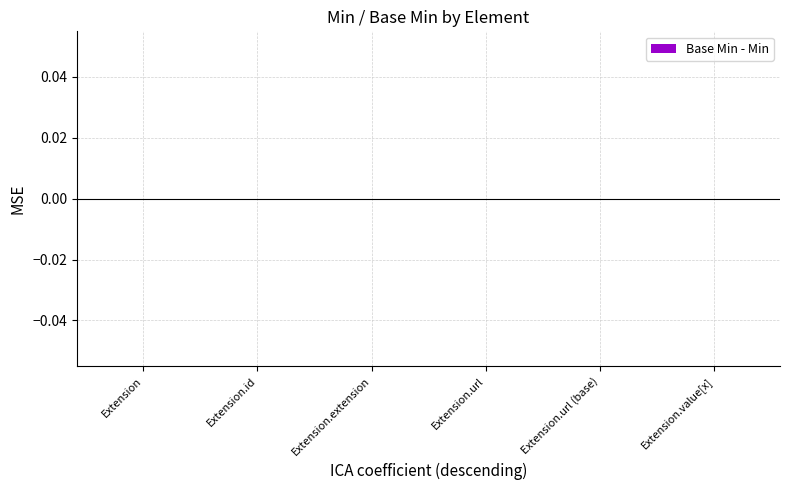

Rank the categories by Min value from lowest to highest.

Extension, Extension.id, Extension.extension, Extension.url, Extension.value[x], Extension.url (base)